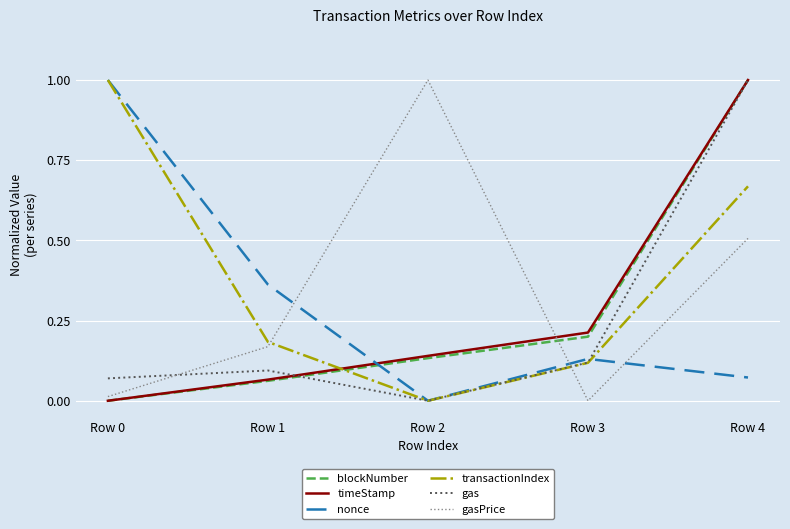

Between Row 0 and Row 3, which series saw the biggest shift?

transactionIndex